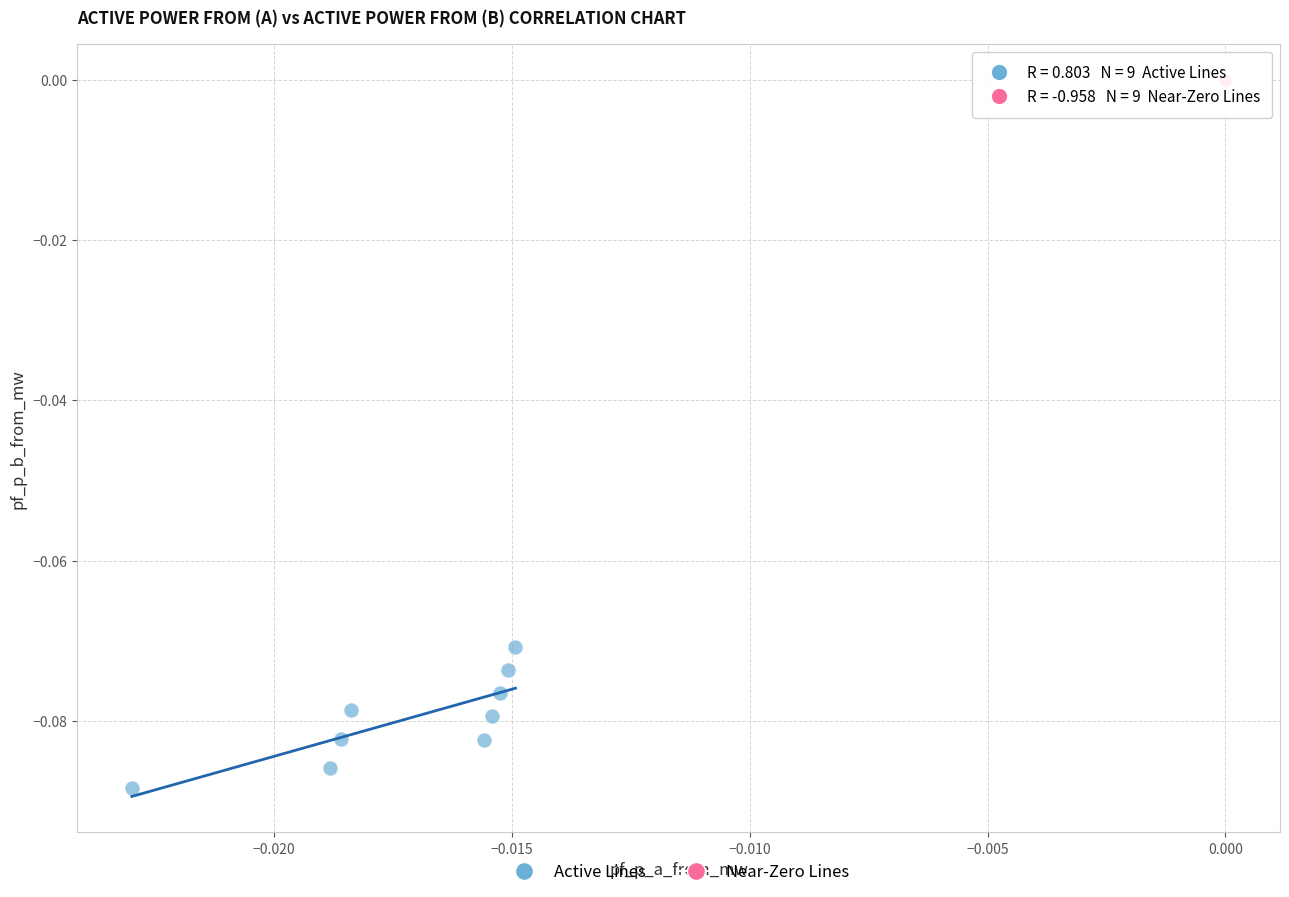

Which series contains the highest Y value?

Near-Zero Lines